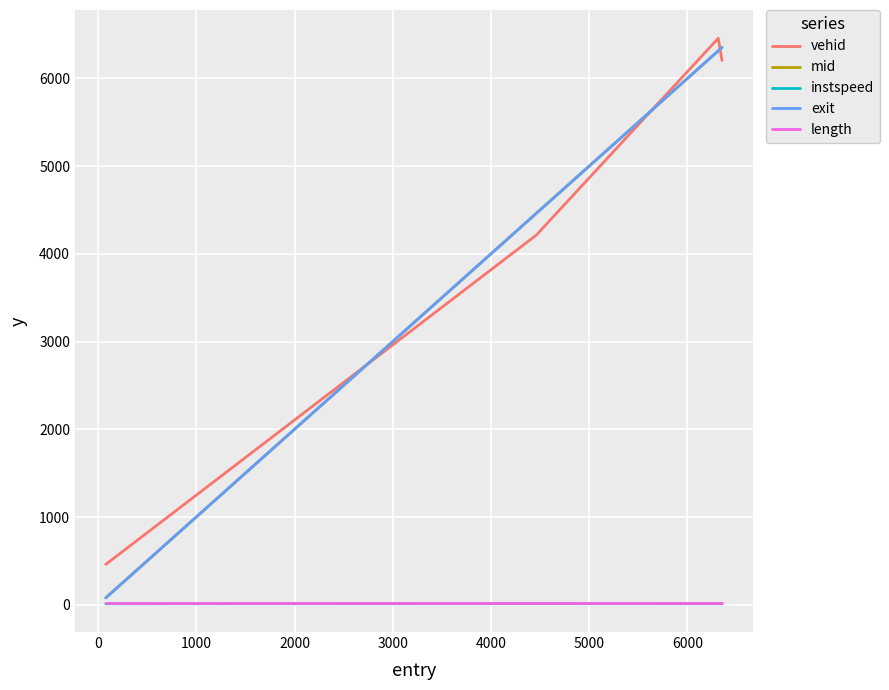

True or false: vehid and instspeed cross at least once.

False